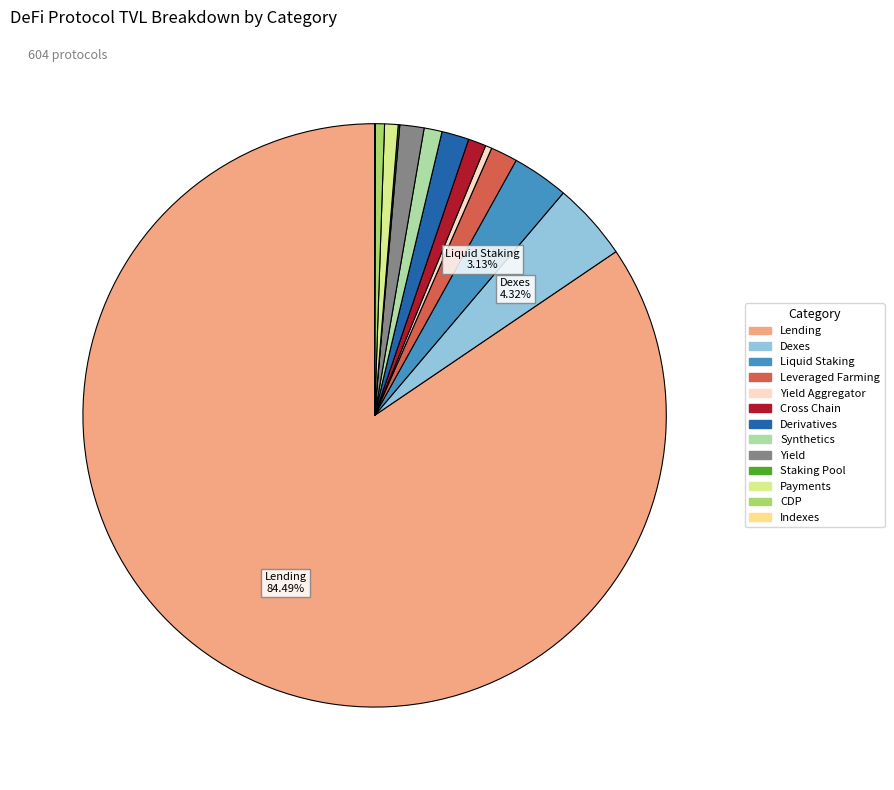

Which has a higher value, Yield or Liquid Staking?

Liquid Staking